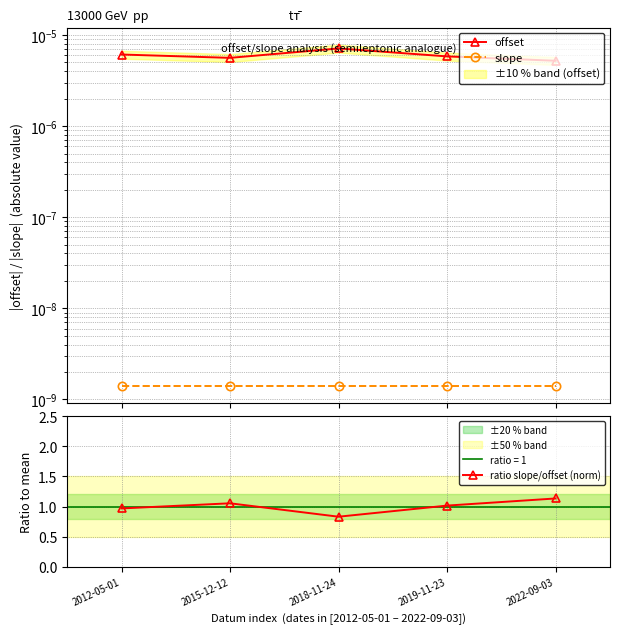

Reading left to right, list all the values displayed in this chart.

offset: 0.0	0.0	0.0	0.0	0.0
slope: 0.0	0.0	0.0	0.0	0.0
ratio slope/offset (norm): 1.0	1.1	0.8	1.0	1.1